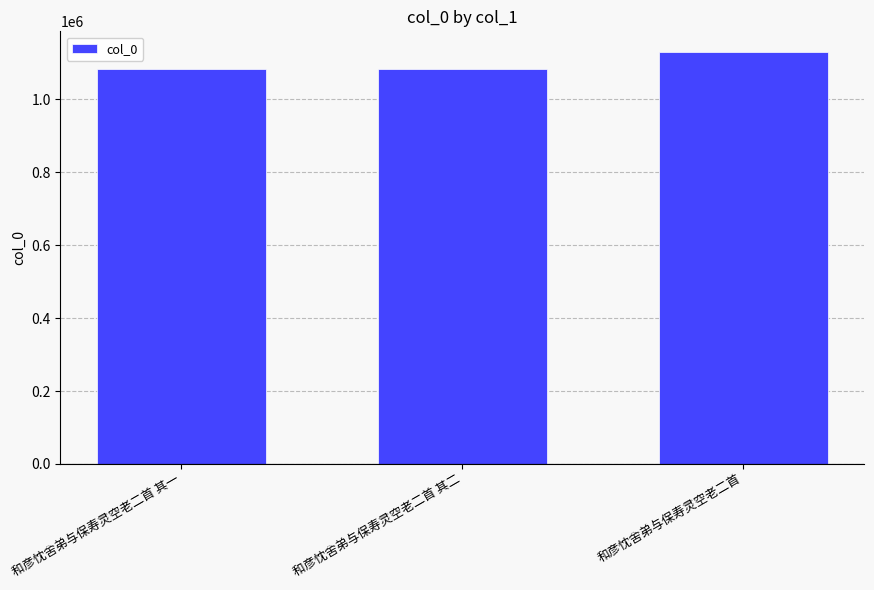

The value at 和彦忱舍弟与保寿灵空老二首 其二 is 1082572. True or false?

True